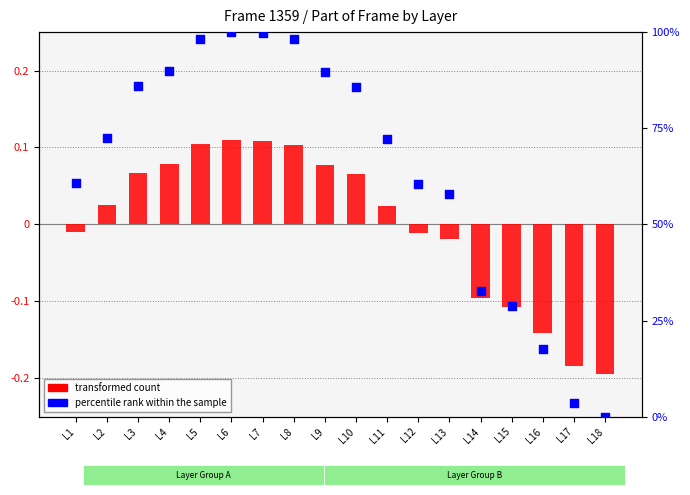

Which series reaches the maximum Y coordinate?

percentile rank within the sample